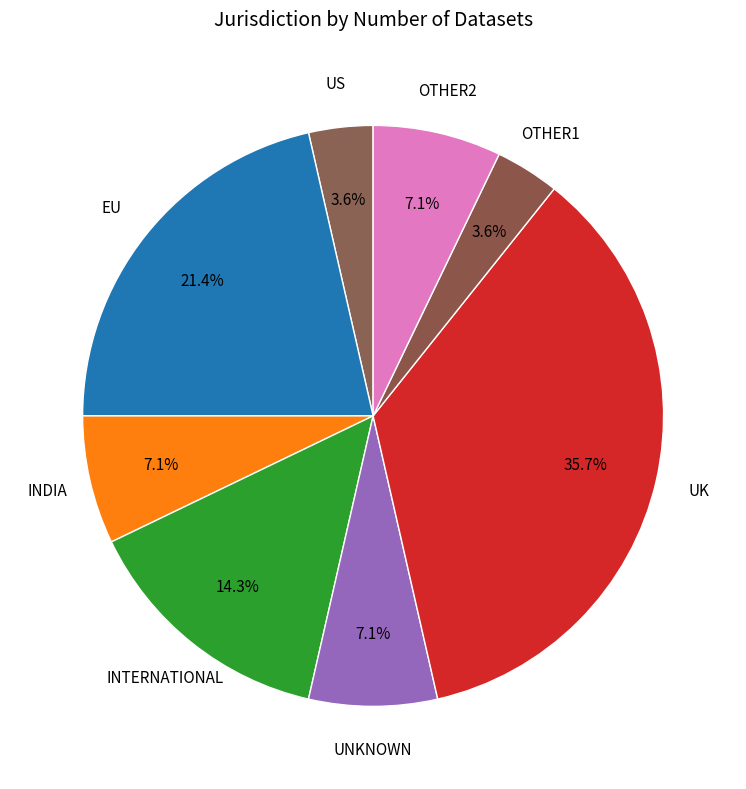

Does US represent more than half of the total?

No